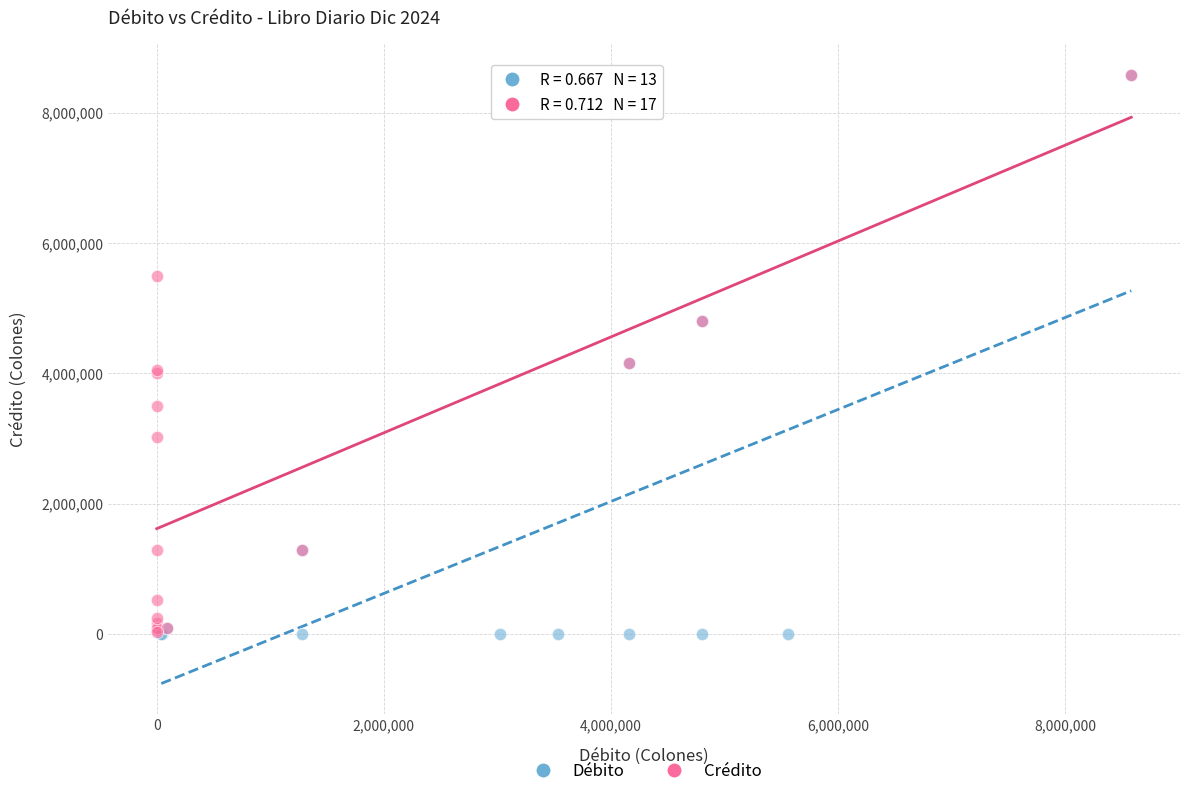

What are all the series names shown in the legend?

Débito, Crédito